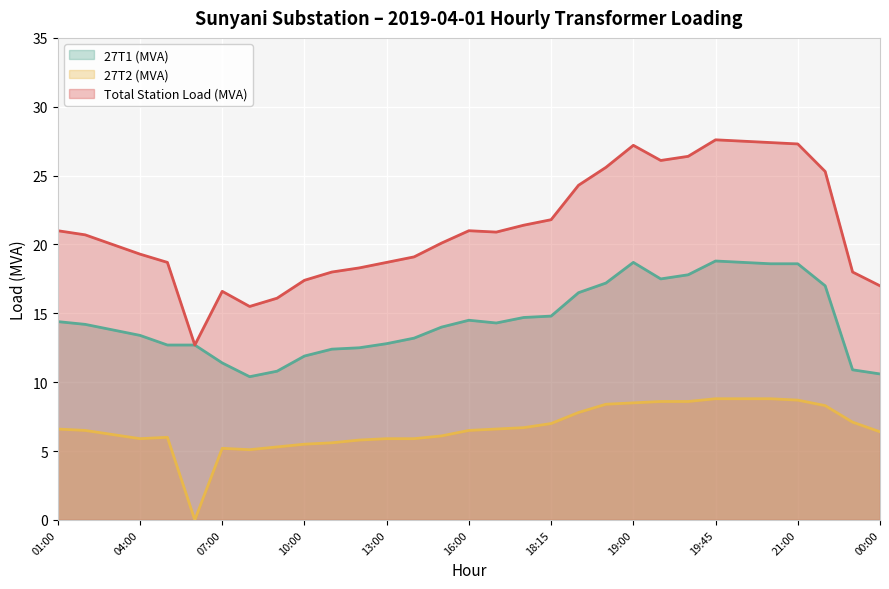

At which label does 27T1 (MVA) first exceed 14?

01:00